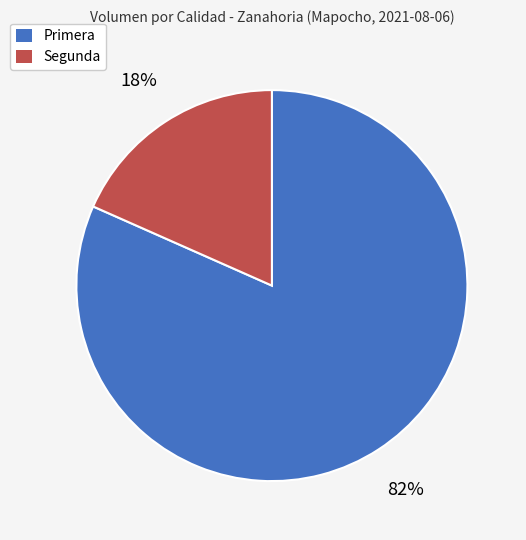

Does any single category account for the majority?

Yes